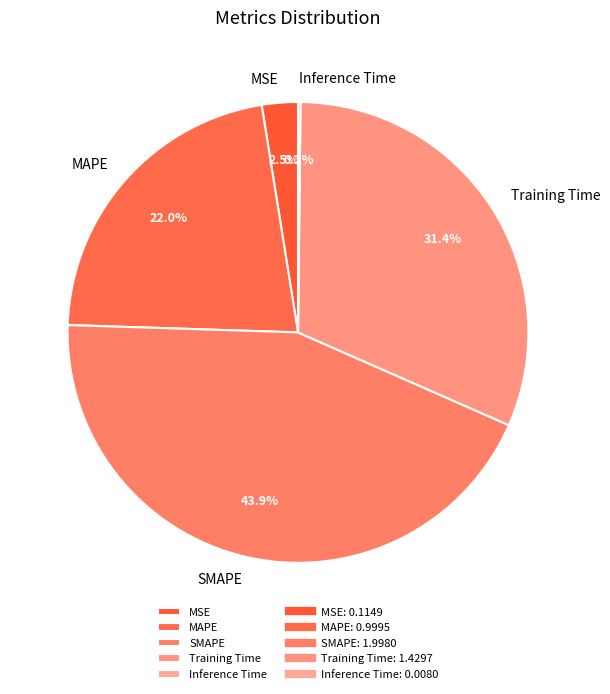

To the nearest percent, what is the average slice percentage?

20%